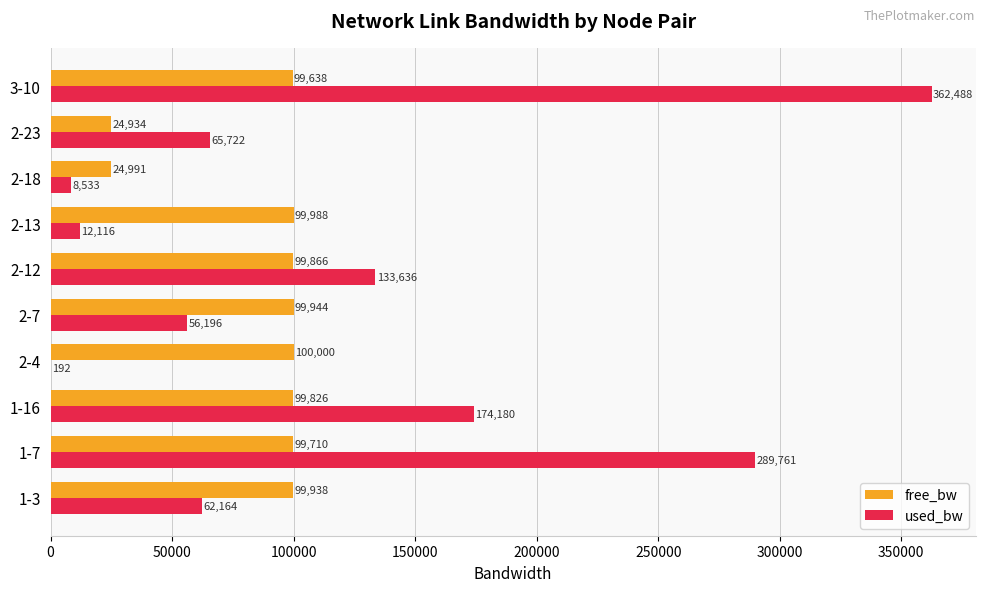

Is the value of used_bw at 1-16 greater than the value of free_bw at 2-7?

Yes